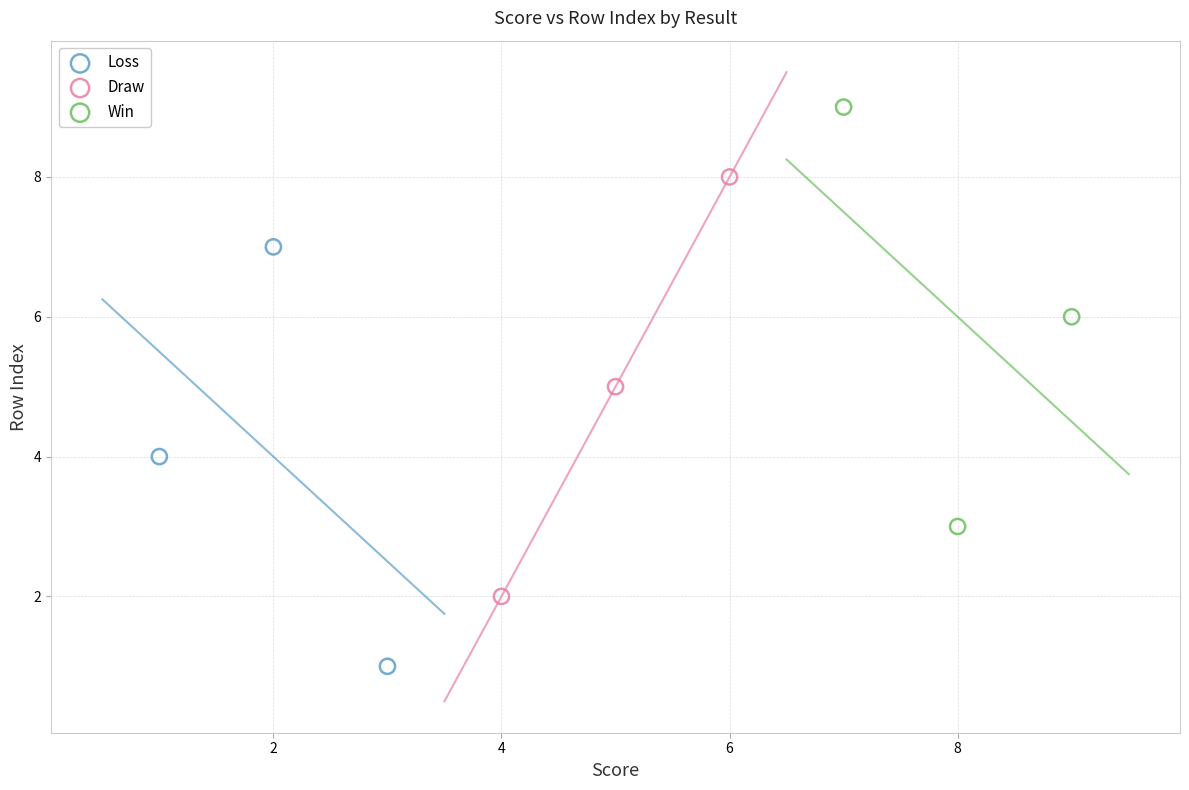

Which series reaches the minimum Y coordinate?

Loss